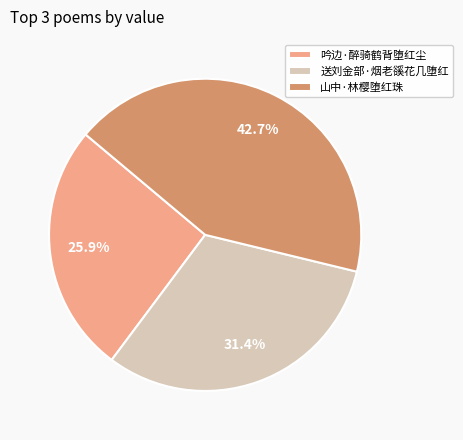

To the nearest percent, what portion does 送刘金部·烟老豀花几堕红 represent?

31%